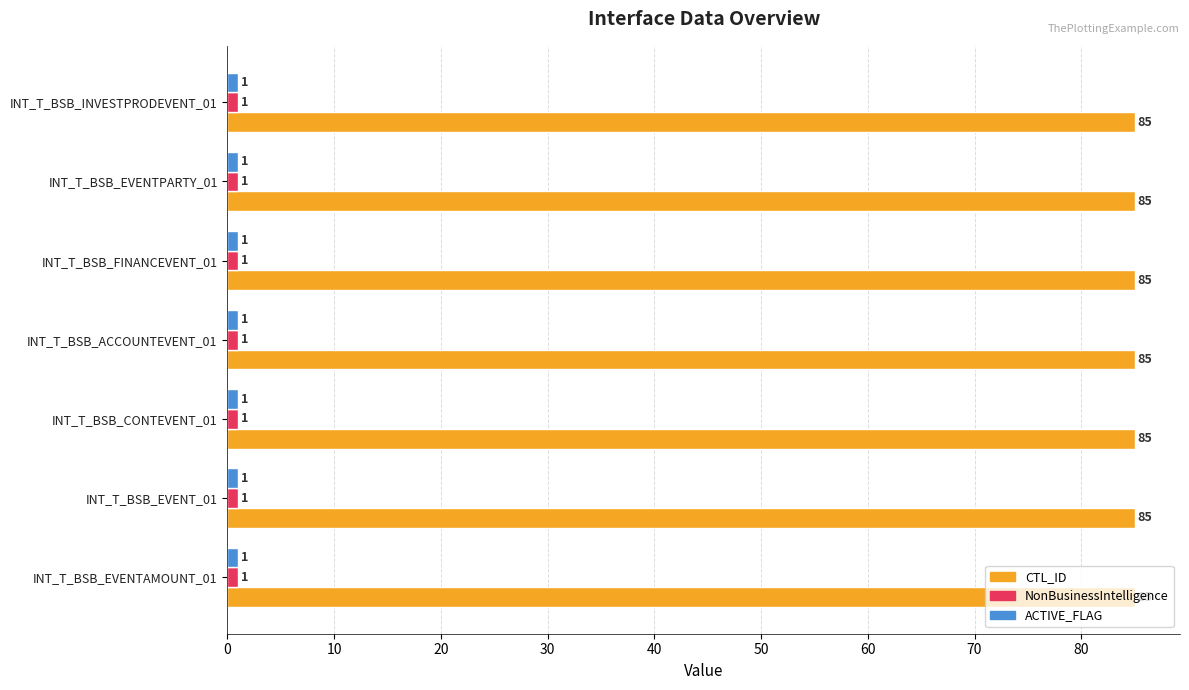

How many categories are shown in the chart?

7